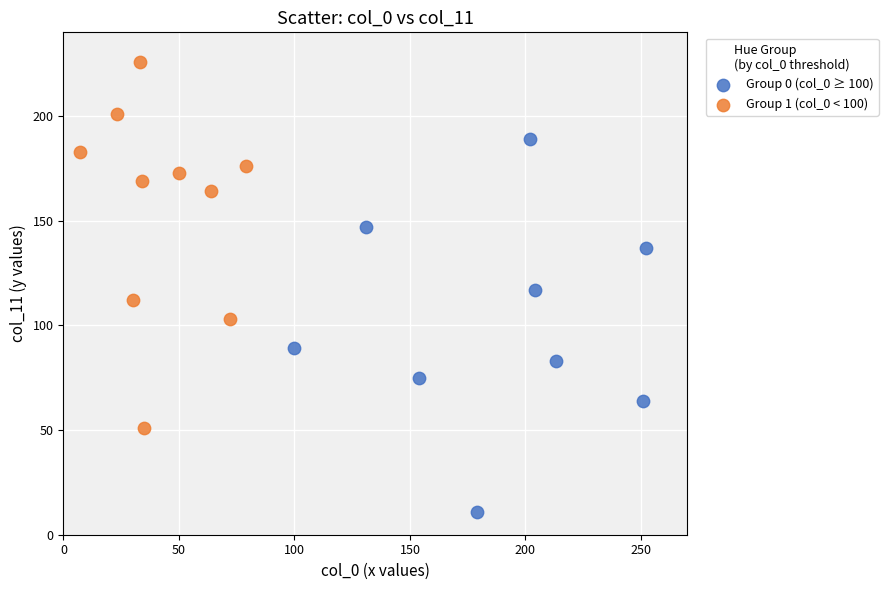

Which series reaches the minimum Y coordinate?

Group 0 (col_0 ≥ 100)